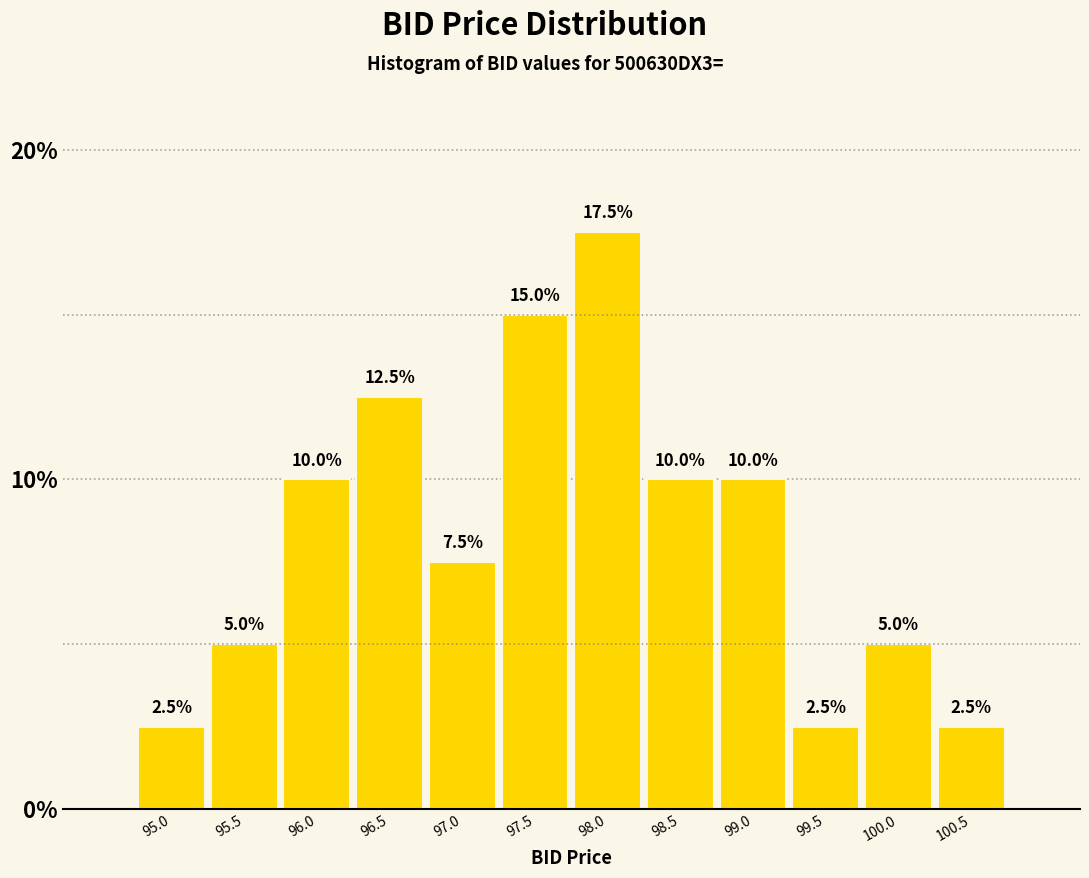

How tall is the bar that spans 96.7 to 97.2 on the x-axis? The bar edges are not printed on the chart, so give them approximately, as read against the axis.

7.5